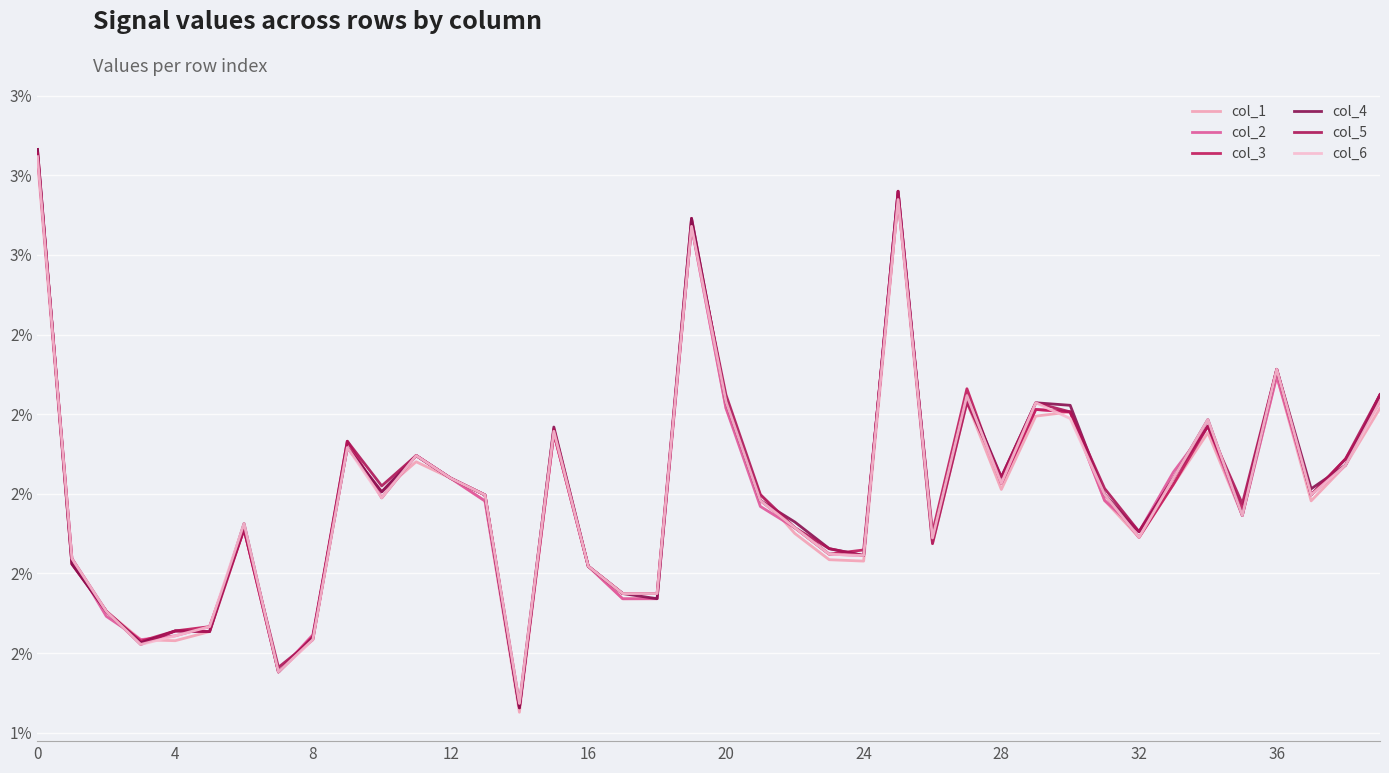

True or false: col_3 has more than 2 interior local peaks.

True